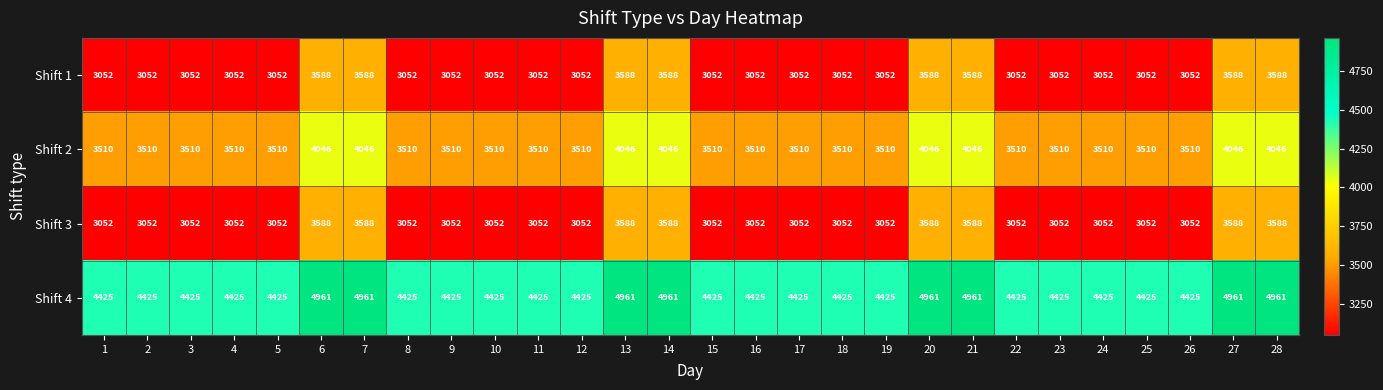

What is the sum of the Shift 4 values at 1 and 15?

8850